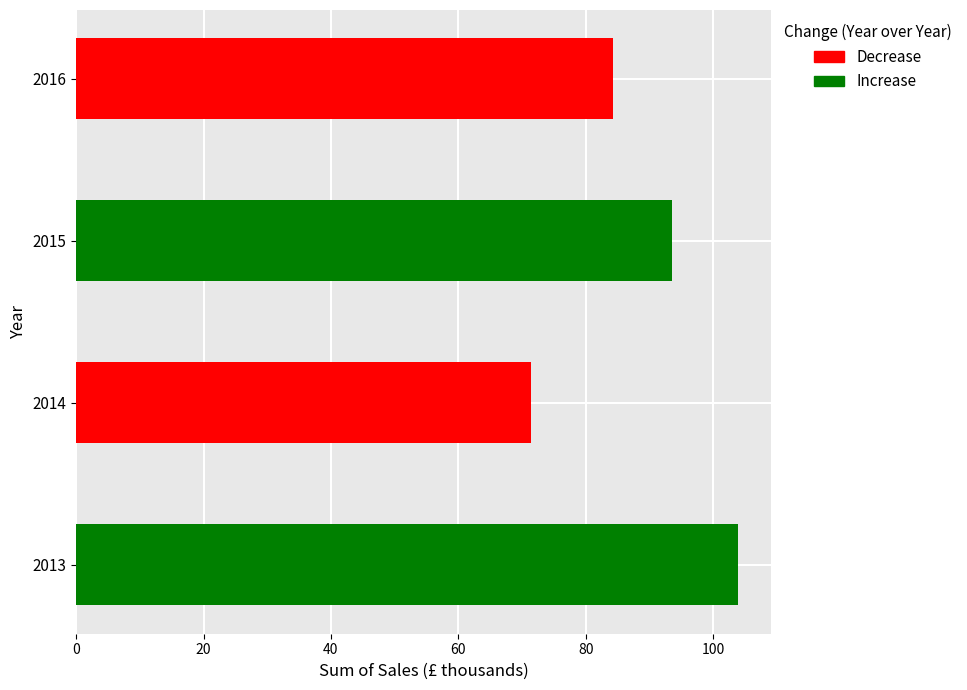

True or false: the data shows 119843.2 at 2016.

False